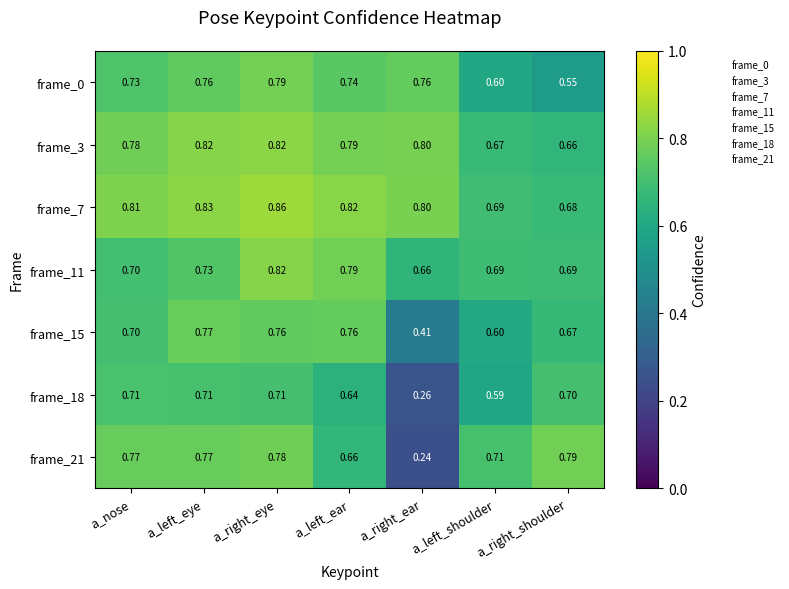

At which category does the chart reach its peak across all series?

a_right_eye